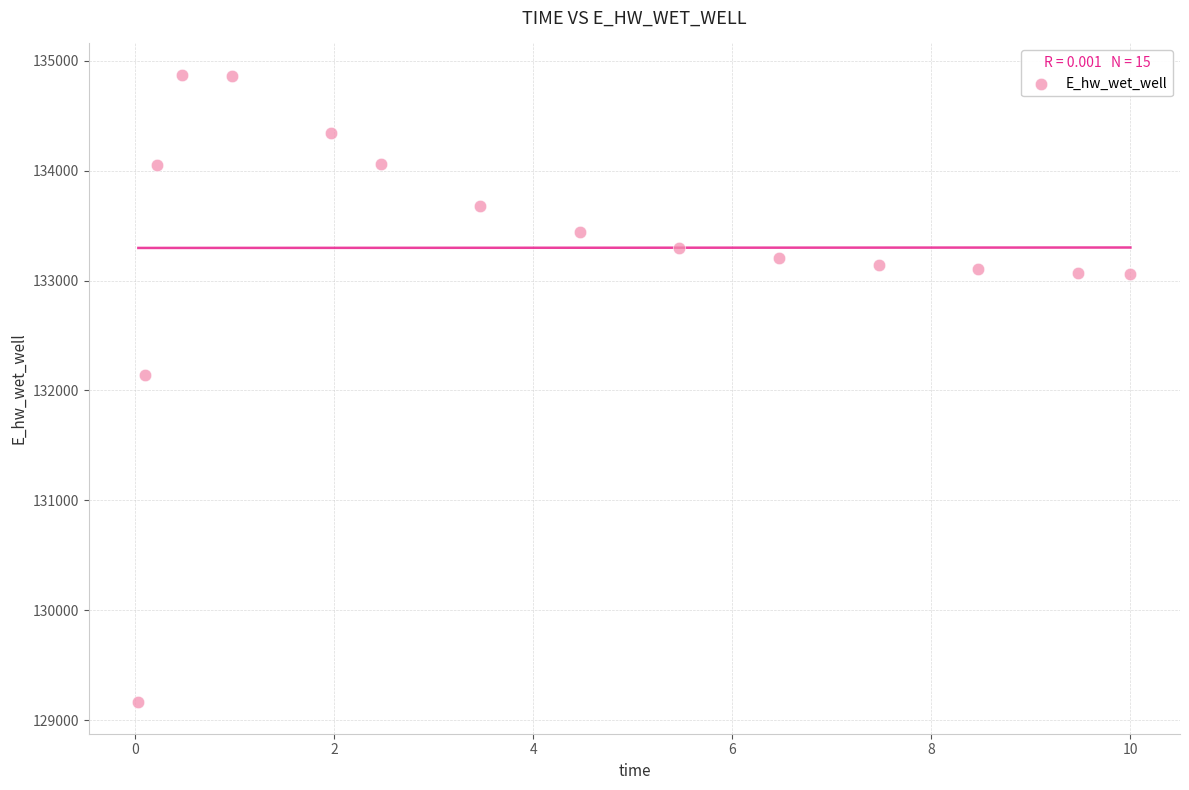

What is the range of X values (max minus min)?

10.0